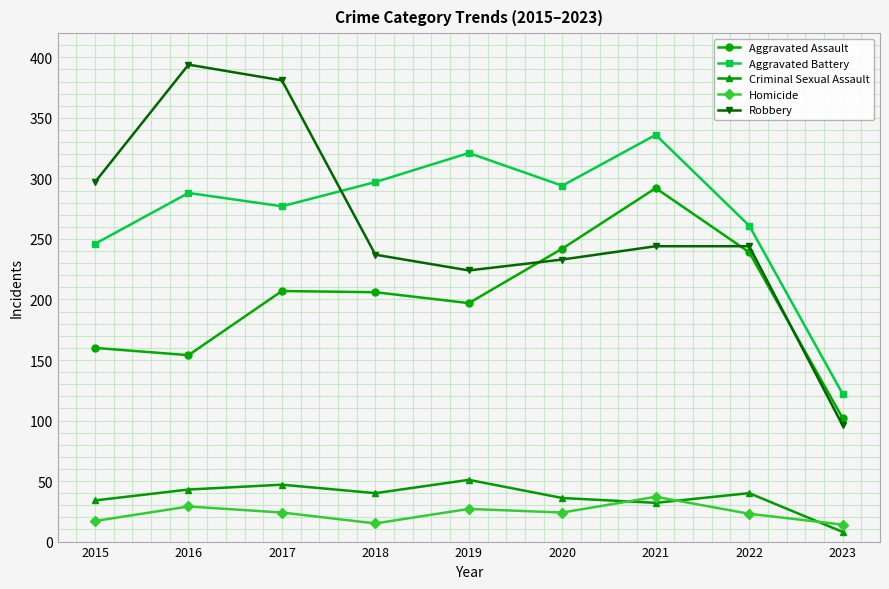

Rank the series by their maximum value, from highest to lowest.

Robbery, Aggravated Battery, Aggravated Assault, Criminal Sexual Assault, Homicide